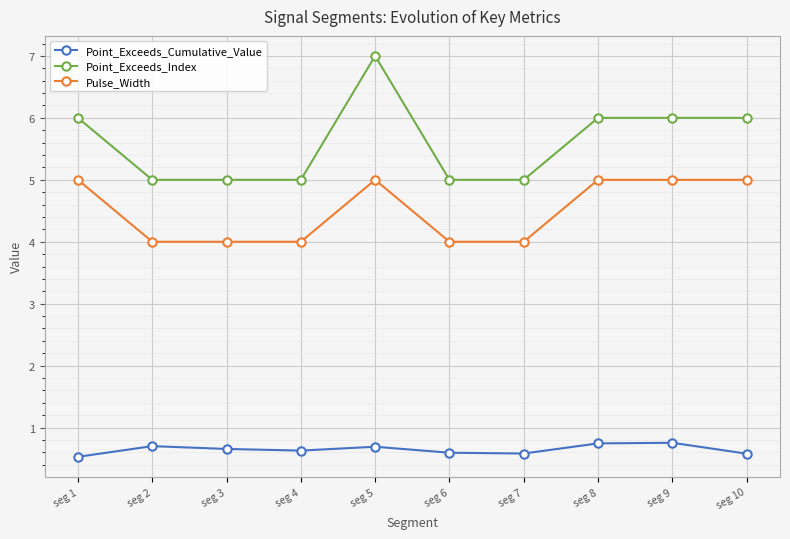

Is it true that Pulse_Width equals 6.9 at seg 5?

False